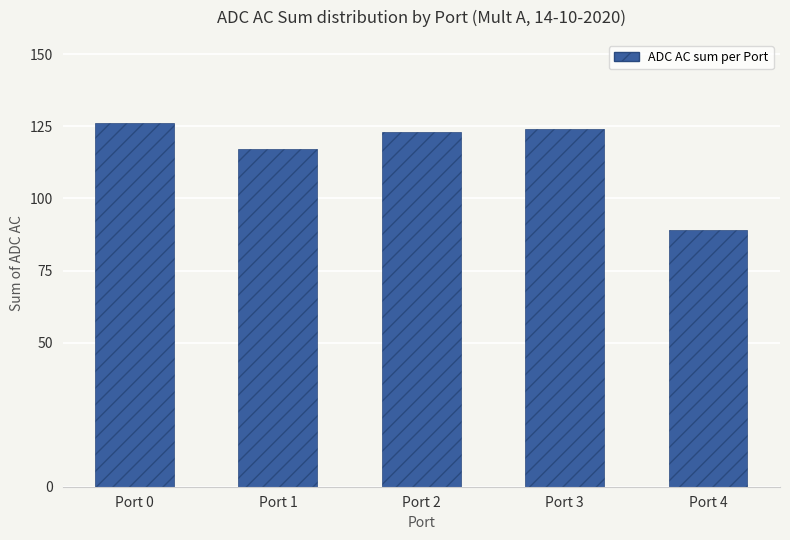

Which has a higher value, Port 4 or Port 2?

Port 2